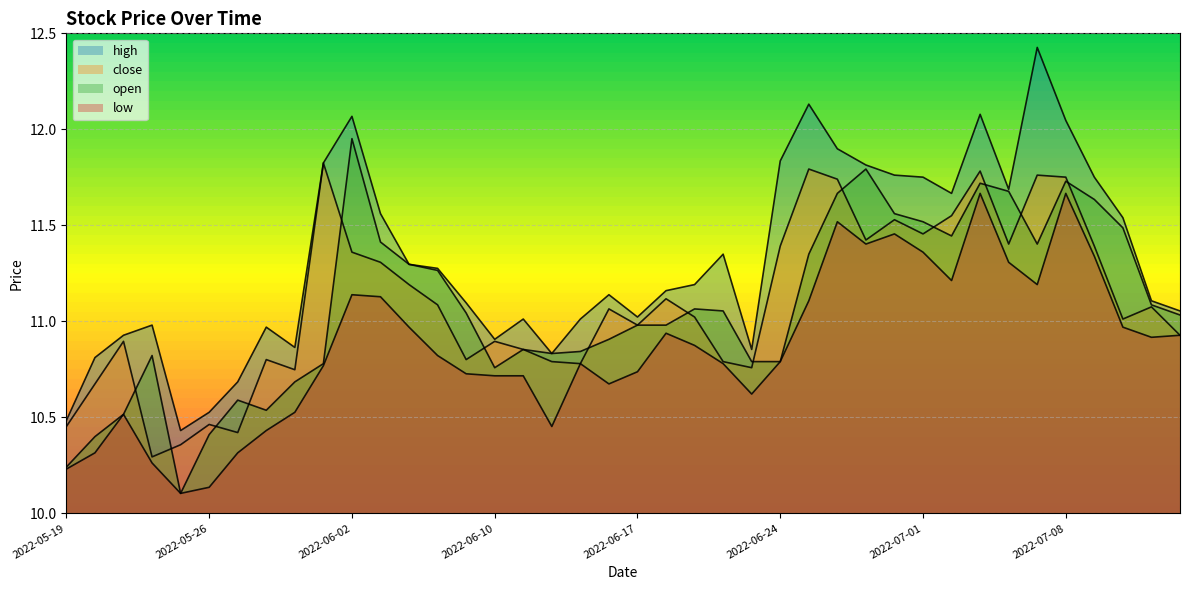

How many lines are shown in the chart?

4